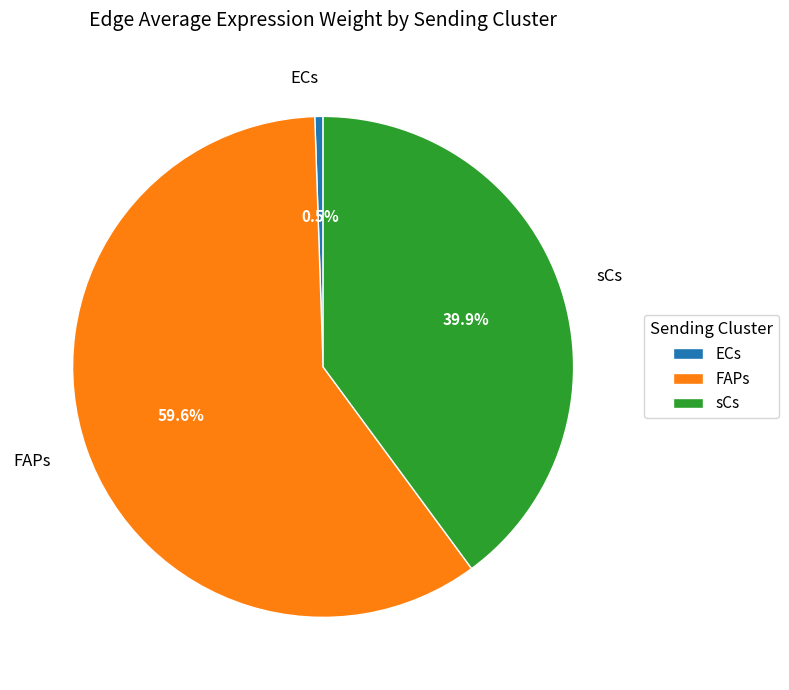

To the nearest percent, what is the average slice percentage?

33%